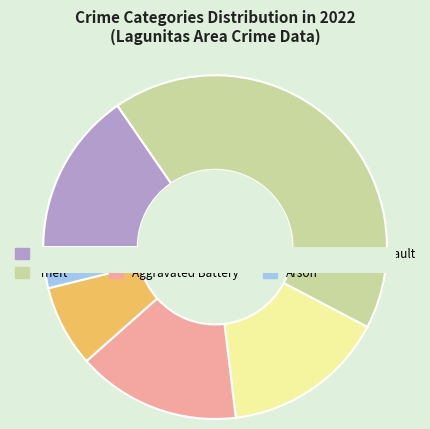

To the nearest percent, what is the average slice percentage?

17%